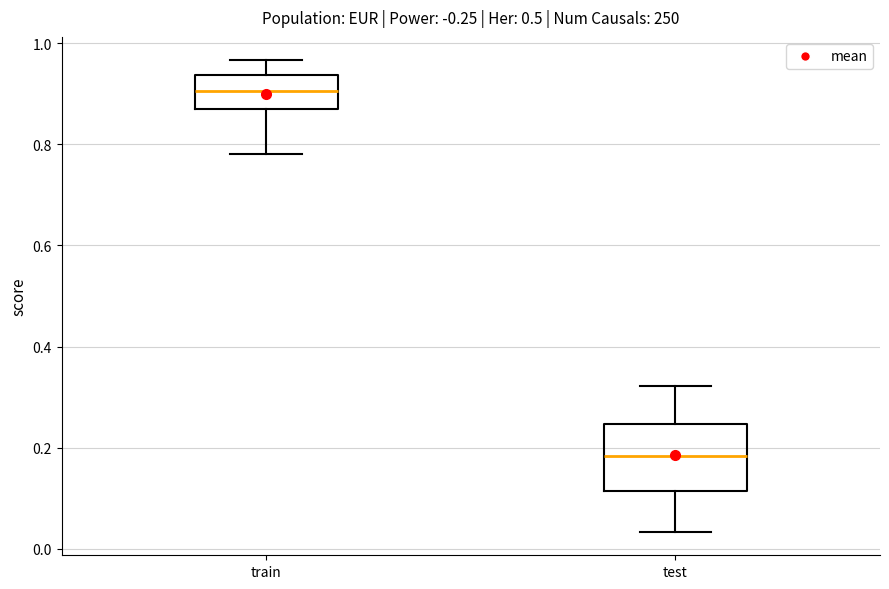

Which box is the tallest, from its lower edge to its upper edge?

test